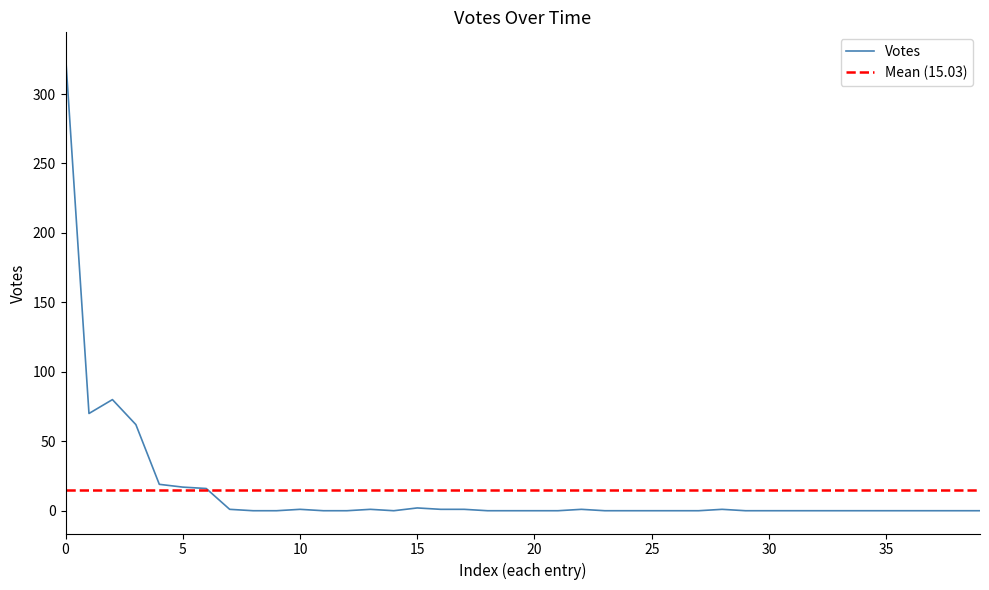

What is the maximum value for Votes?

328